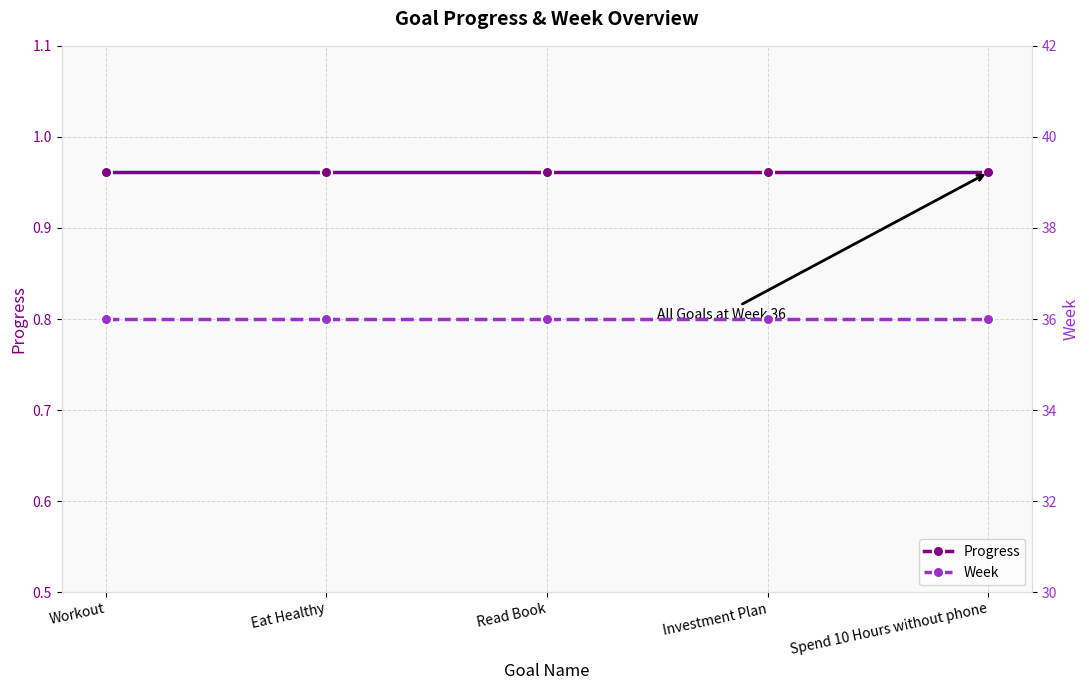

Rank the series at Read Book from lowest to highest value.

Progress, Week